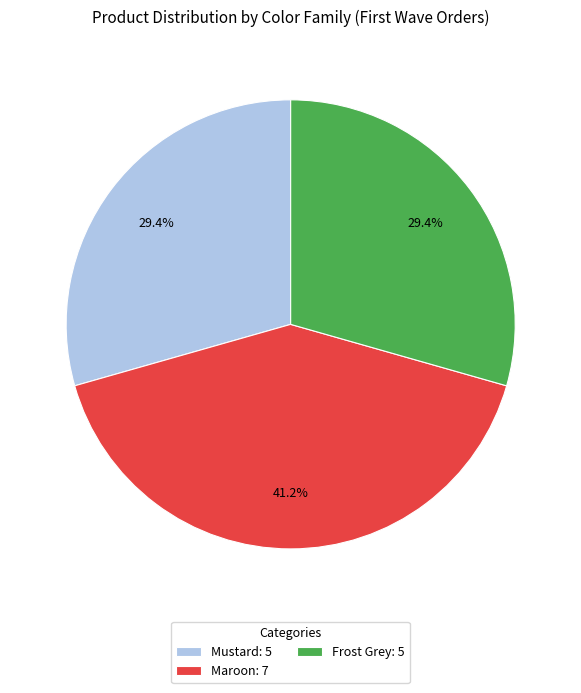

Combined, do Frost Grey: 5 and Maroon: 7 account for over 50%?

Yes